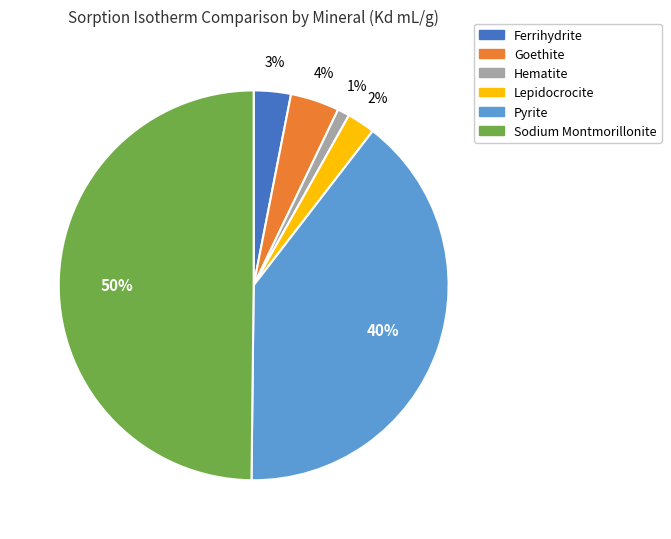

To the nearest percent, what is the difference between the largest and smallest slice percentages?

49%